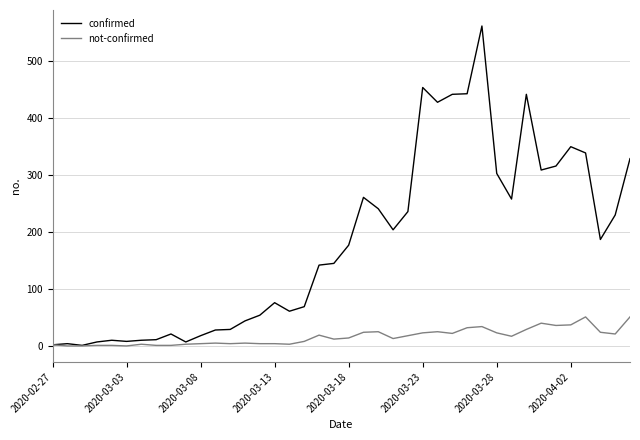

Rank the series by their average value, from lowest to highest.

not-confirmed, confirmed